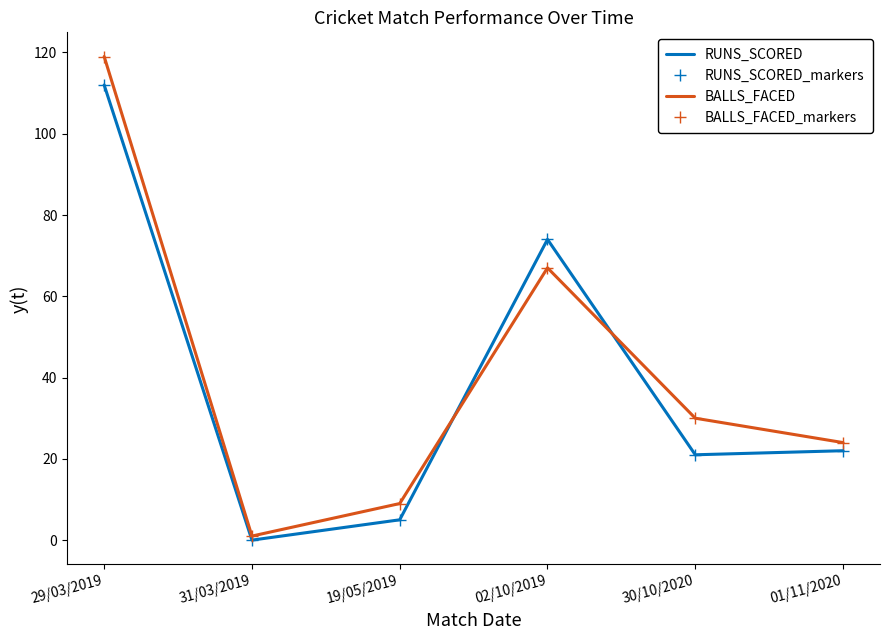

Between which two adjacent categories do BALLS_FACED_markers and RUNS_SCORED_markers first intersect?

19/05/2019 and 02/10/2019